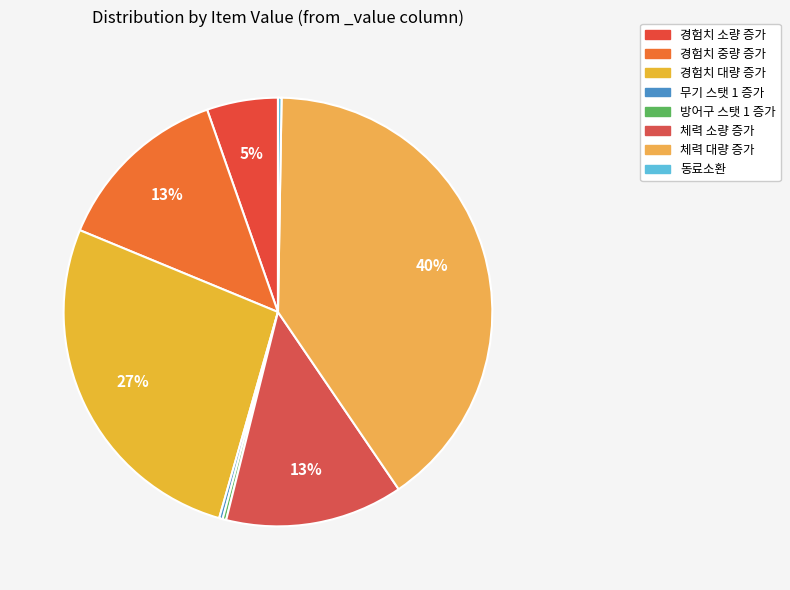

How much of the chart is everything except 체력 대량 증가?

59.8%